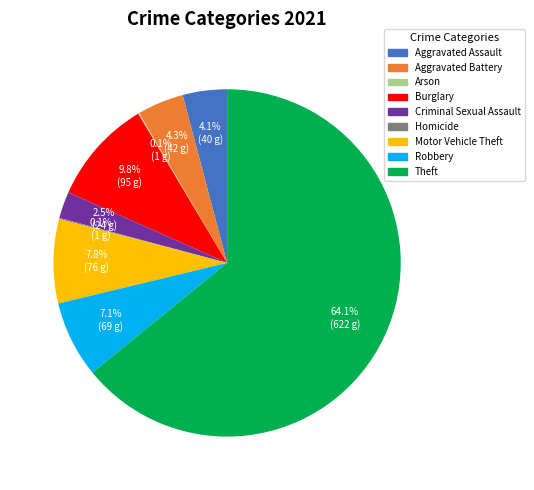

What is the total percentage of Burglary and Robbery?

16.9%